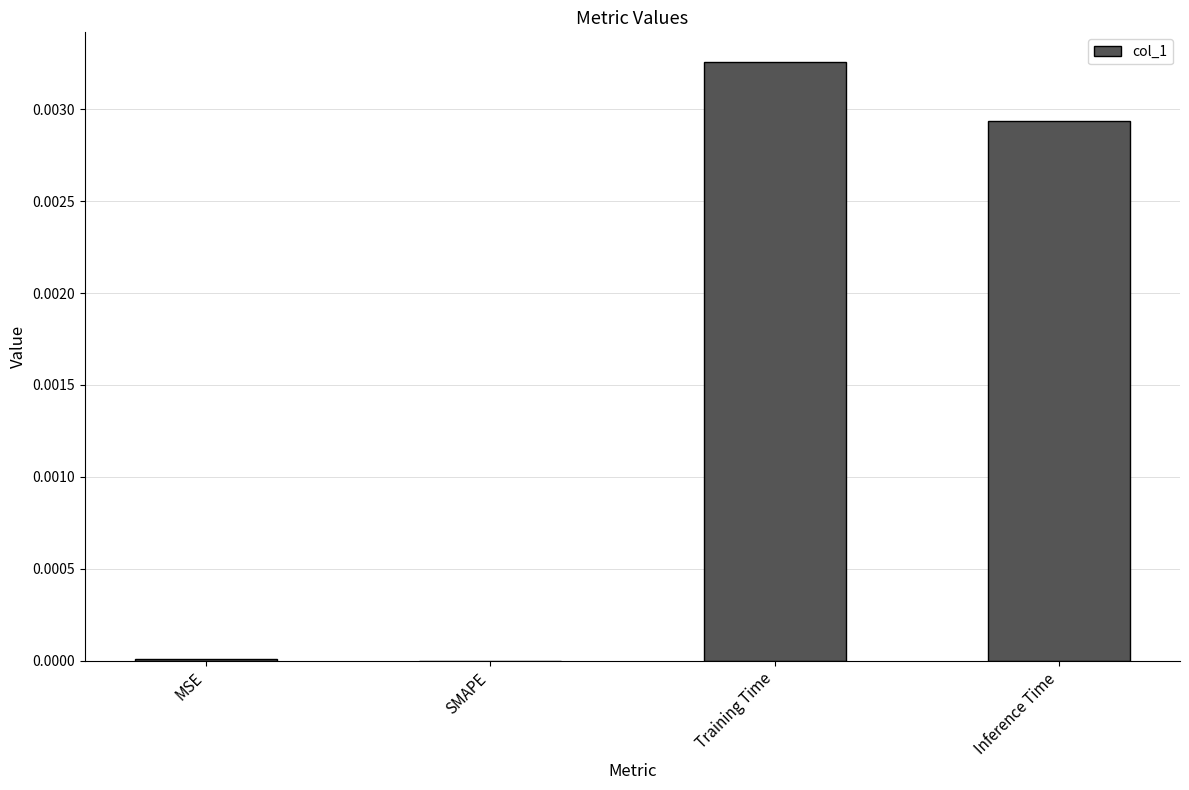

Which category has the highest value across all series?

Training Time